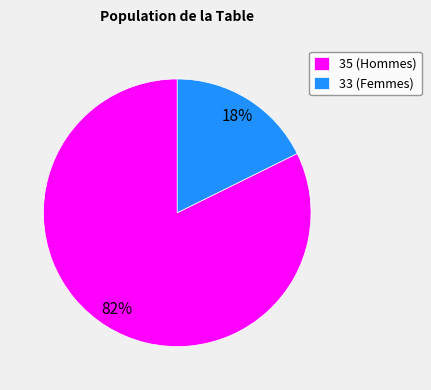

How many slices are in this pie chart?

2